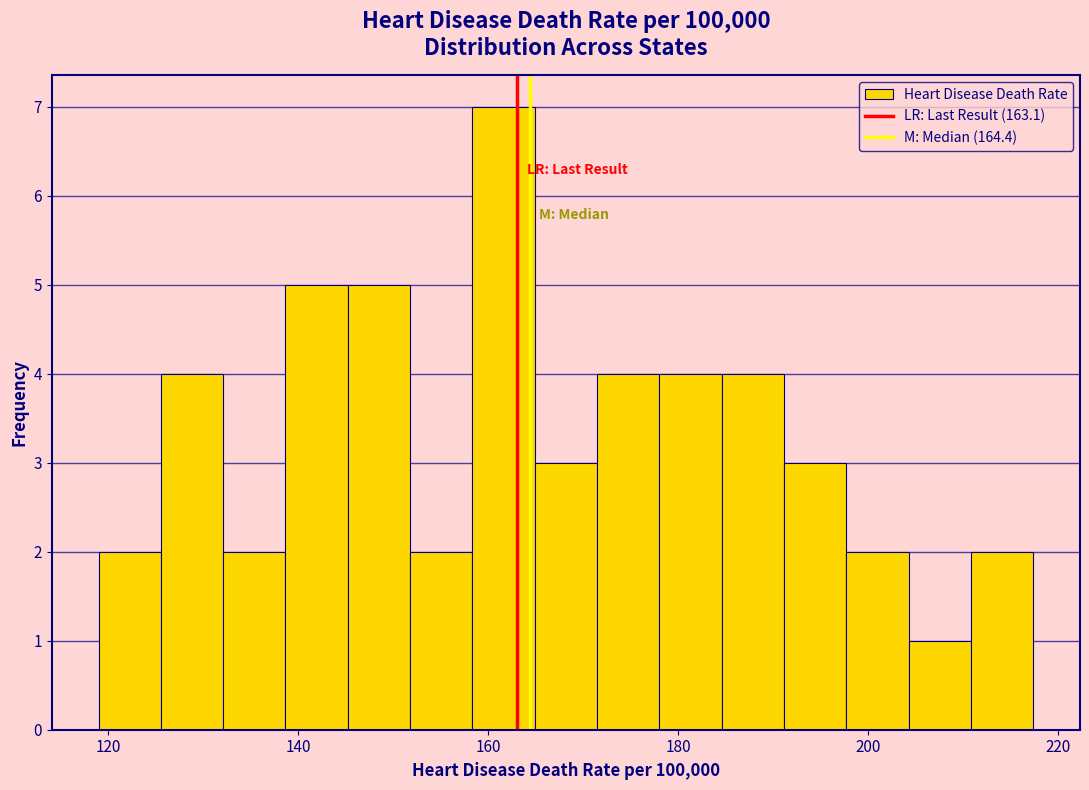

Around what value on the x-axis is the tallest bar? Give the approximate position of its centre, as read against the axis.

162